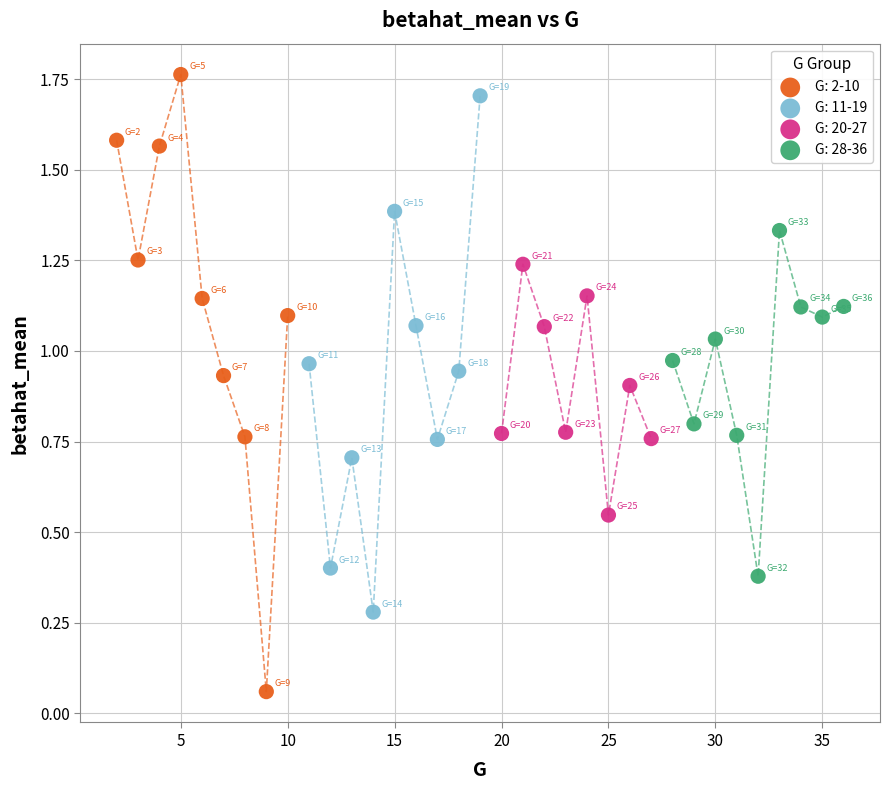

Which series has the largest Y range (max minus min)?

G: 2-10